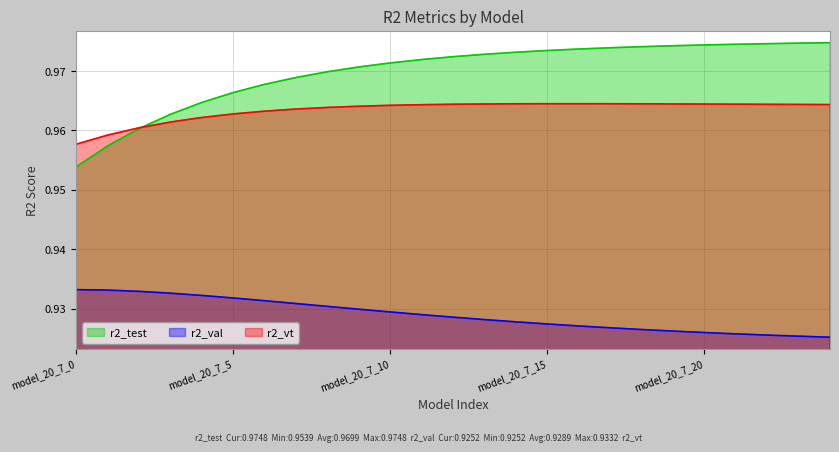

True or false: r2_val has a value of 1.2 at model_20_7_14.

False